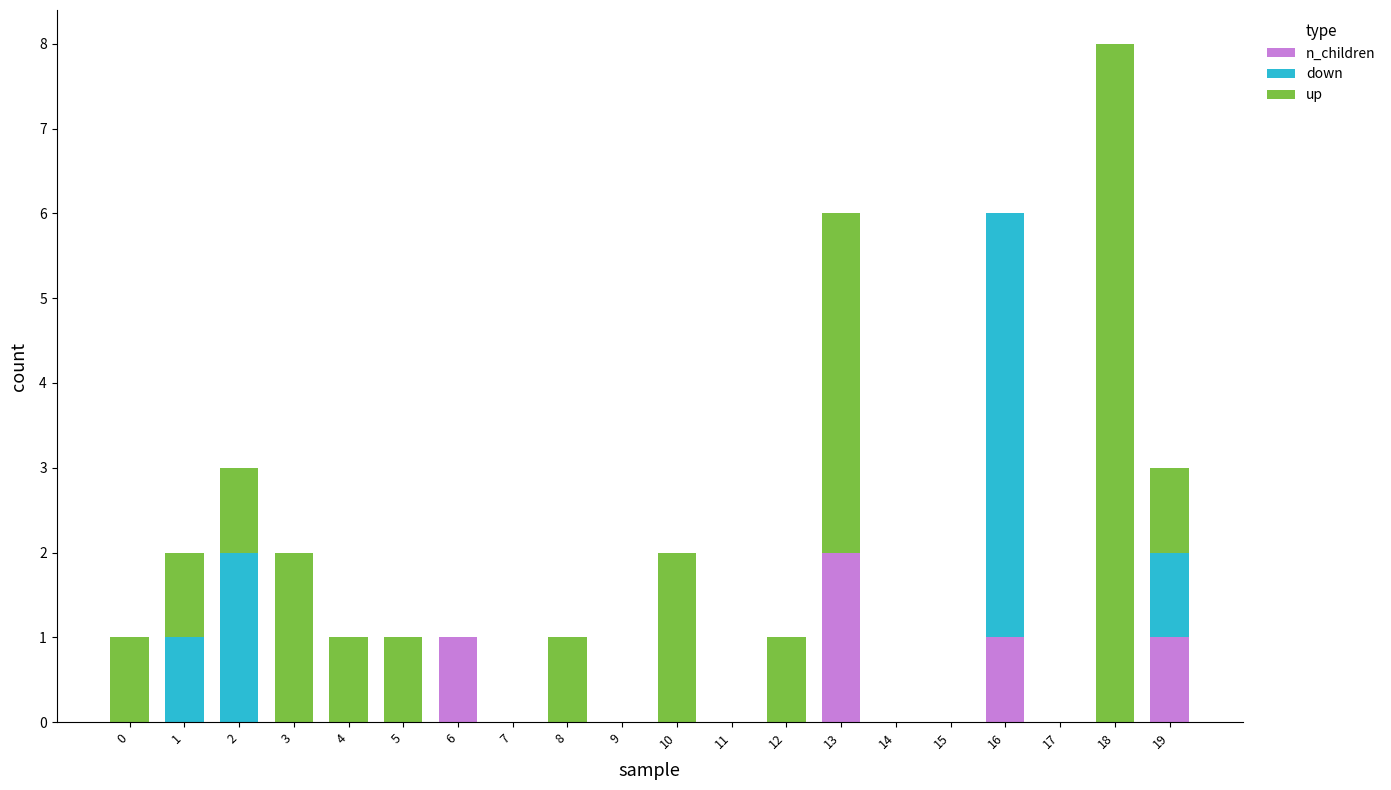

How many data points does each series have?

20